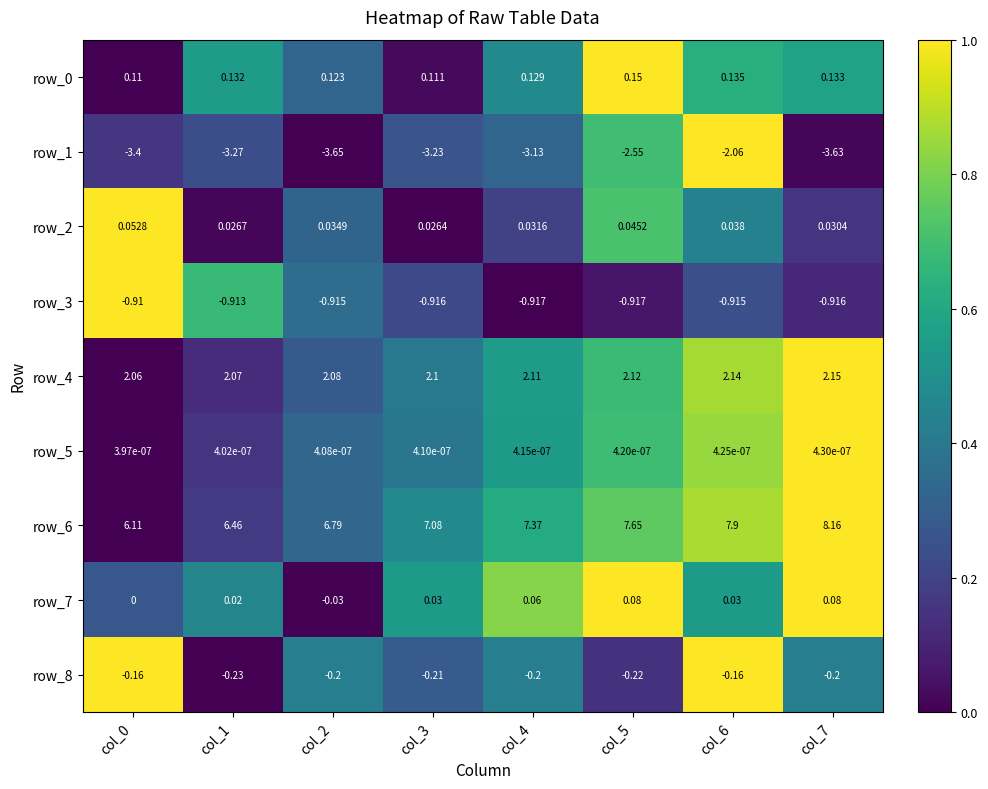

Is the value of row_0 at col_7 greater than the value of row_6 at col_7?

No